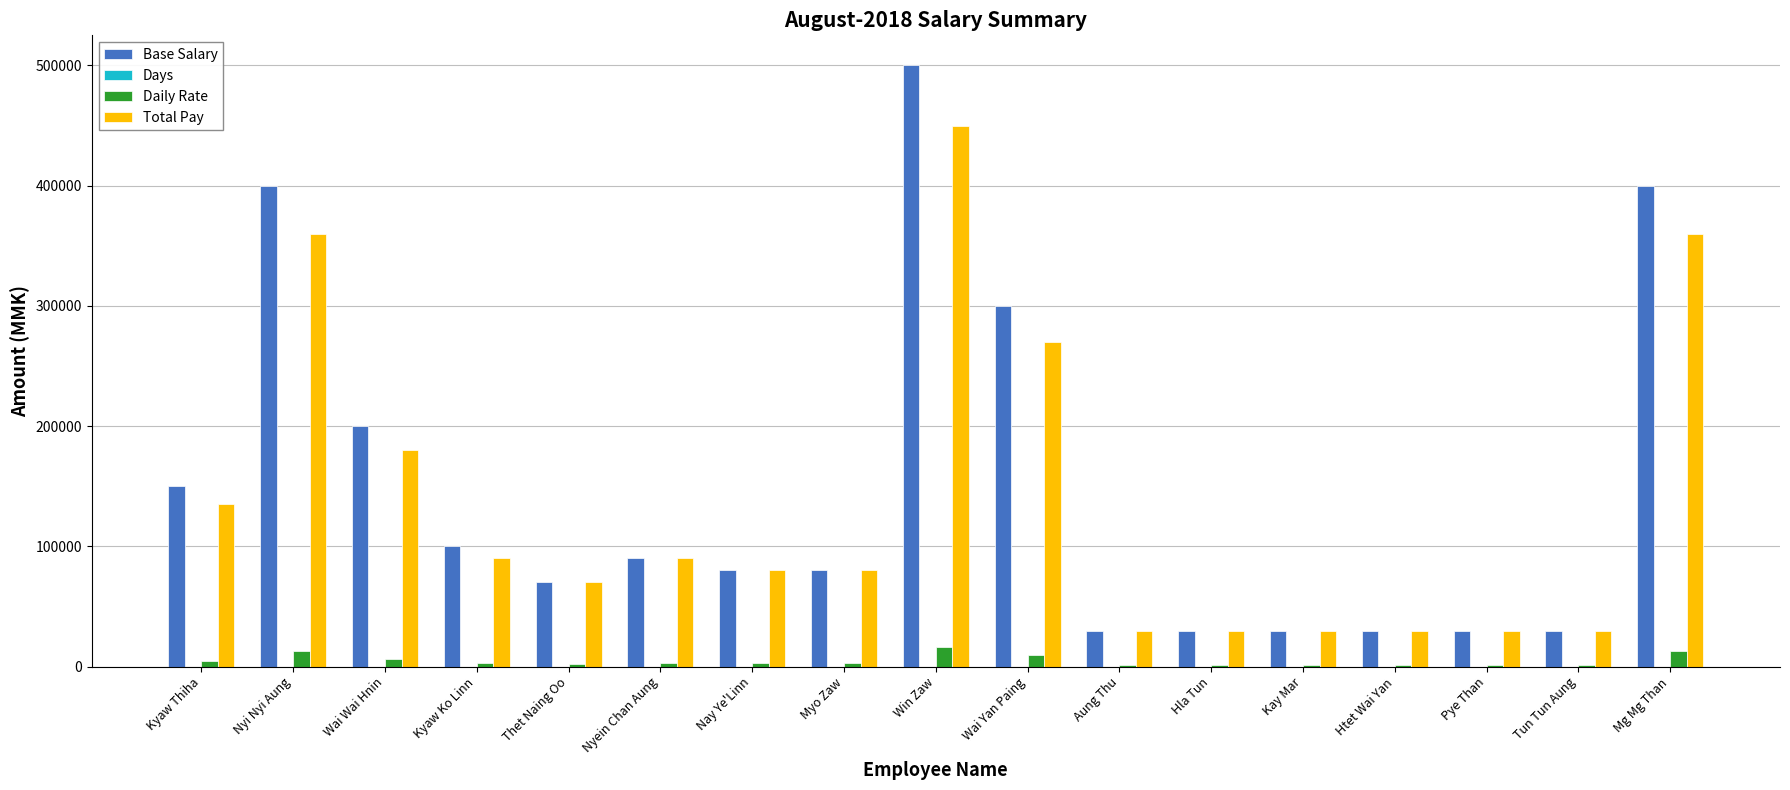

Which category has the highest value across all series?

Win Zaw